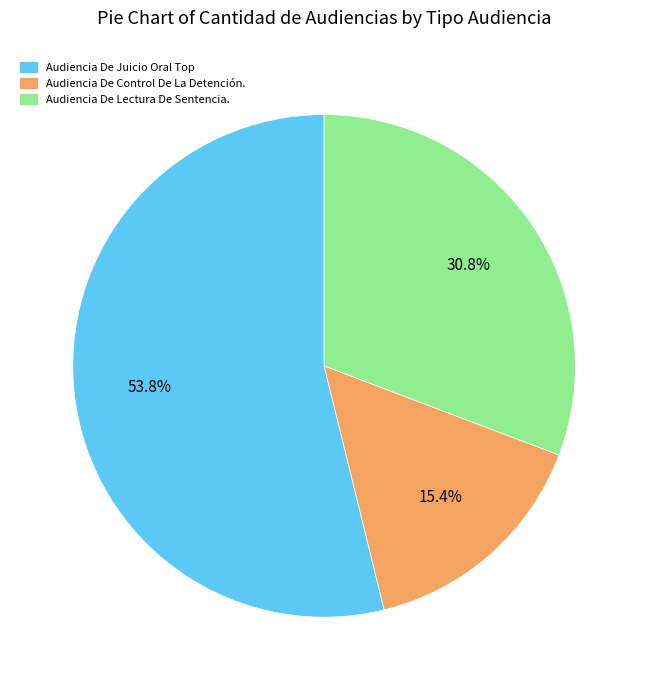

What is the smallest slice in the pie chart?

Audiencia De Control De La Detención.